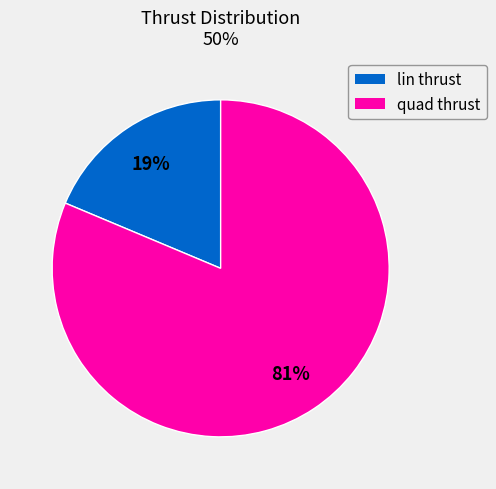

Which category has the smallest portion of the pie?

lin thrust